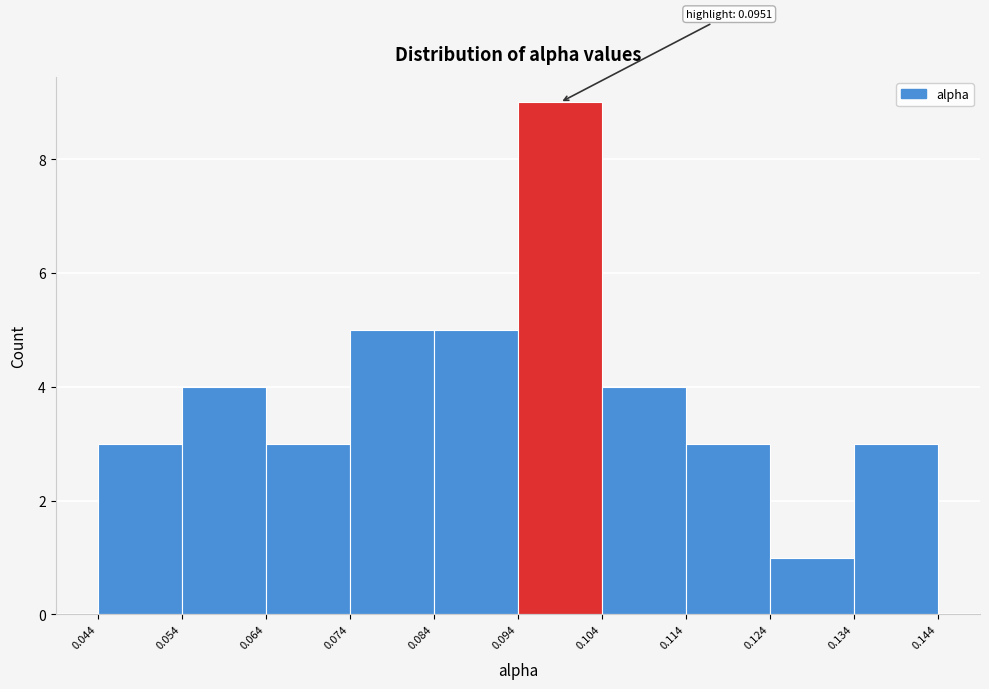

Over which range of the x-axis is the bar tallest?

0.094 to 0.104